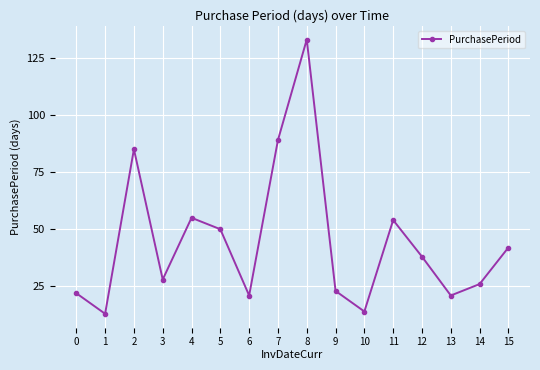

True or false: the data shows 21 at 6.

True